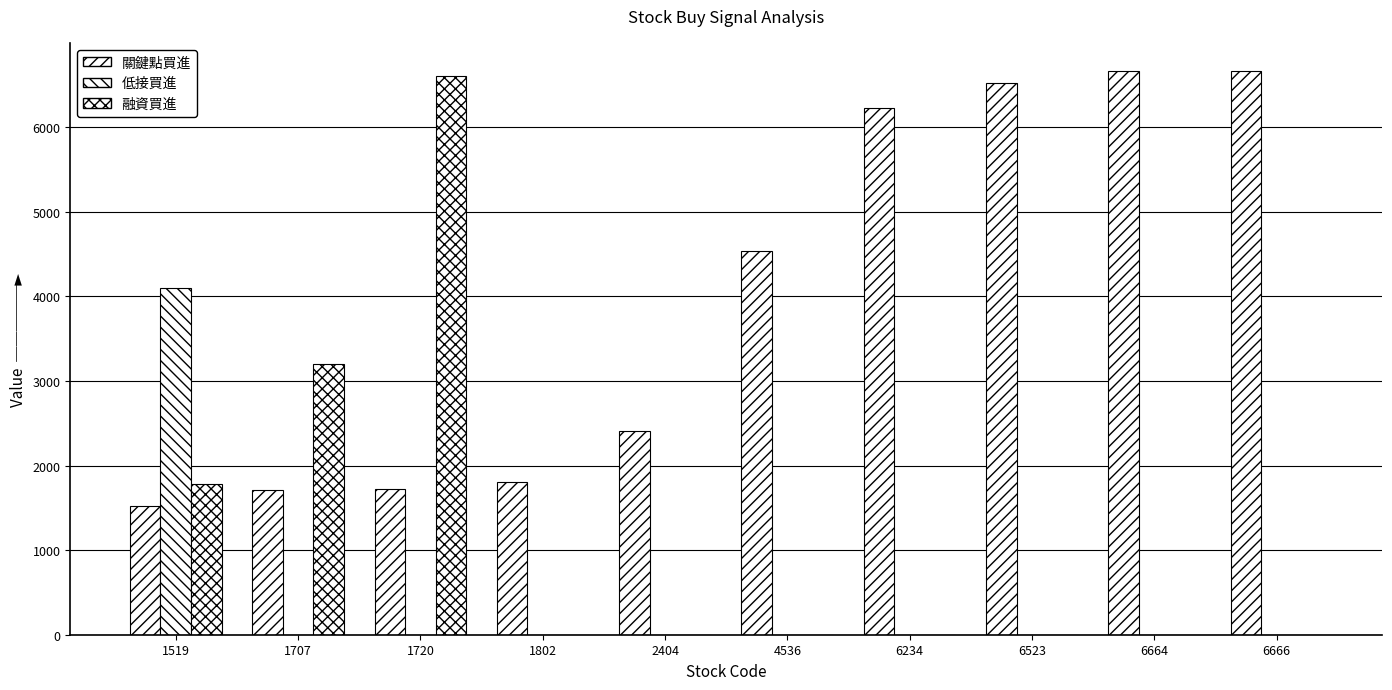

Where does the 關鍵點買進 series first go above 4536?

6234